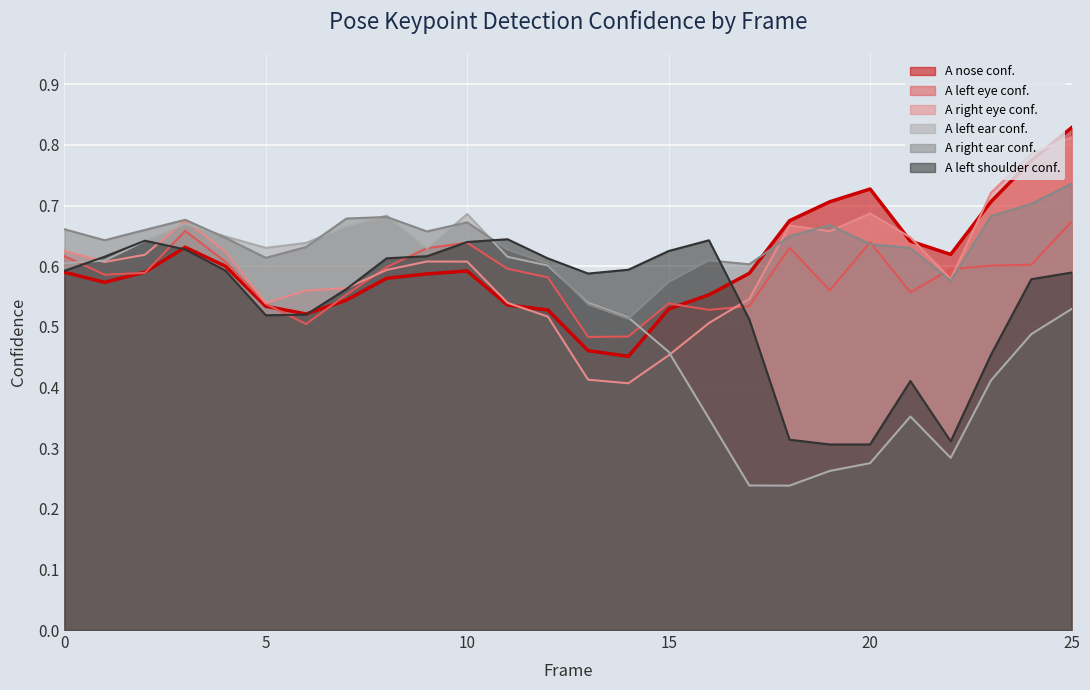

Which series has the largest range (max minus min)?

A left ear conf.